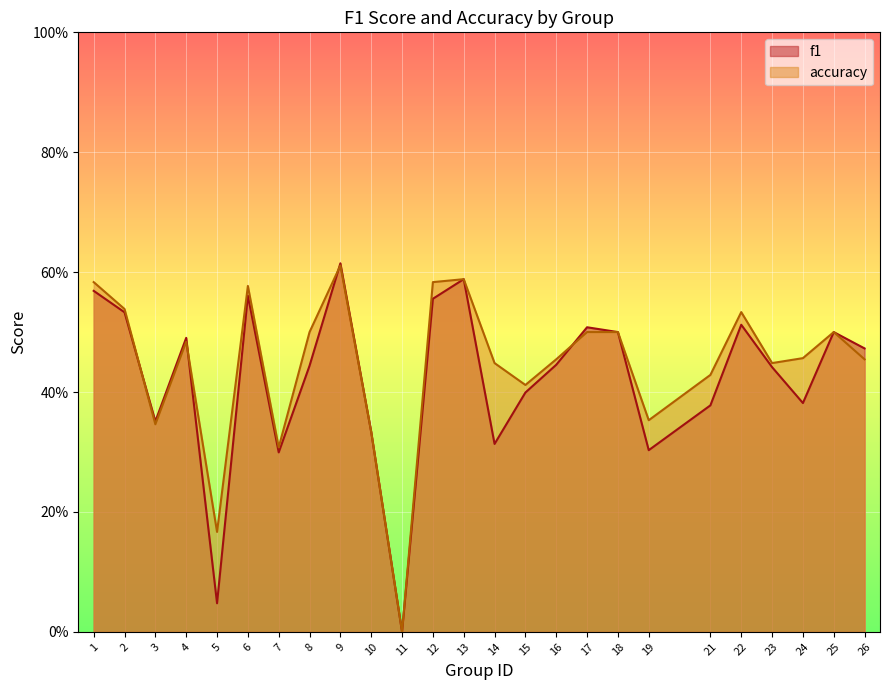

Is it true that f1 equals 0.4 at 16?

True